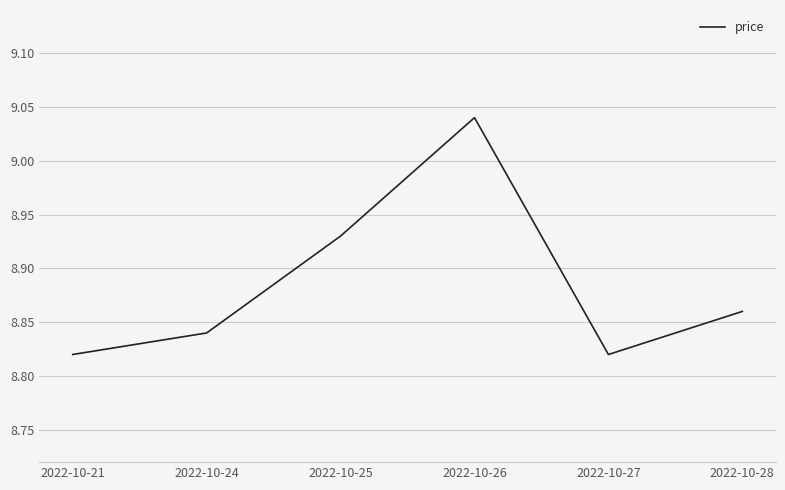

At which category does the chart reach its peak across all series?

2022-10-26